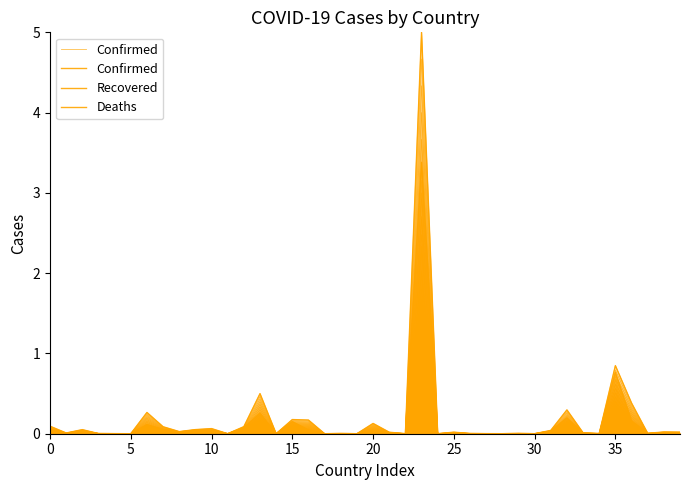

At 14, list the series in order from largest to smallest.

Confirmed, Recovered, Deaths